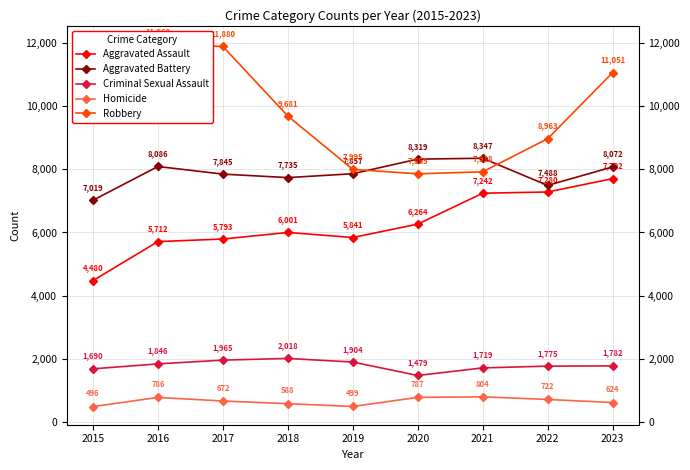

Does the chart display data point markers on the line(s)?

Yes